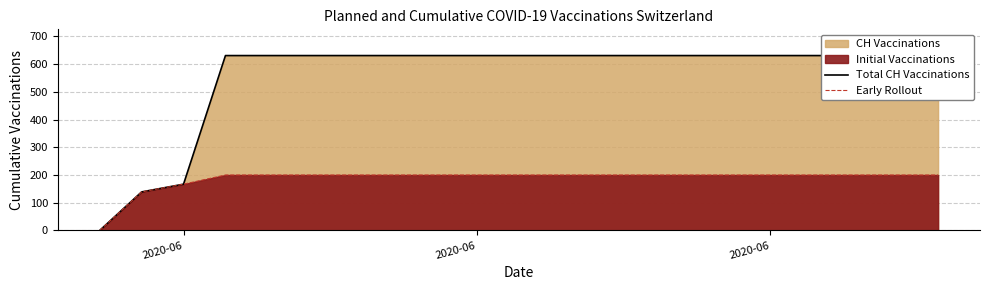

True or false: Early Rollout and Total CH Vaccinations cross at least once.

False